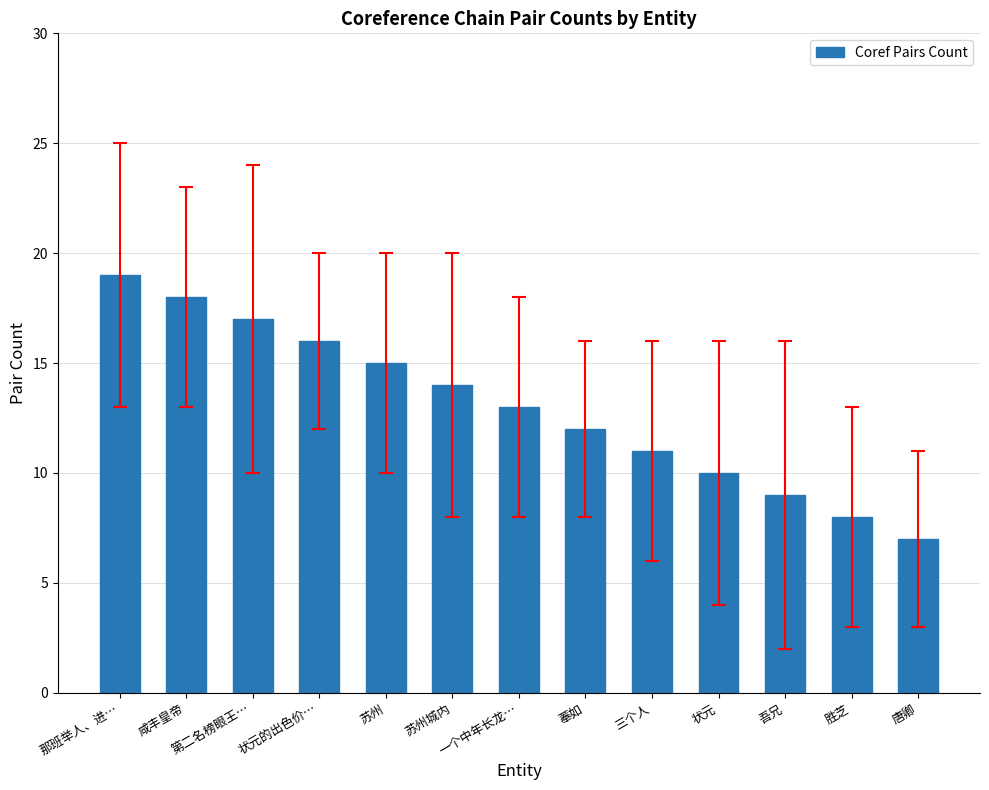

Are the bars grouped side by side (vs. stacked)?

No